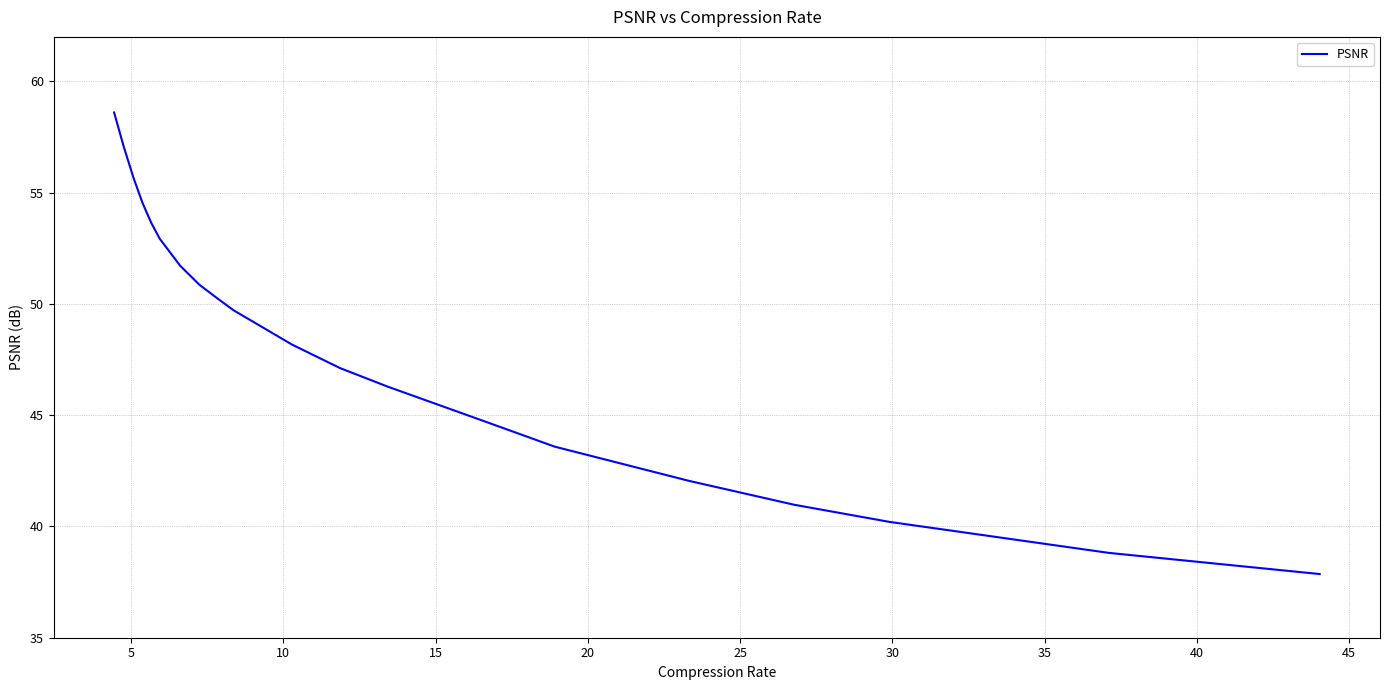

What is the maximum value shown in the chart?

58.6